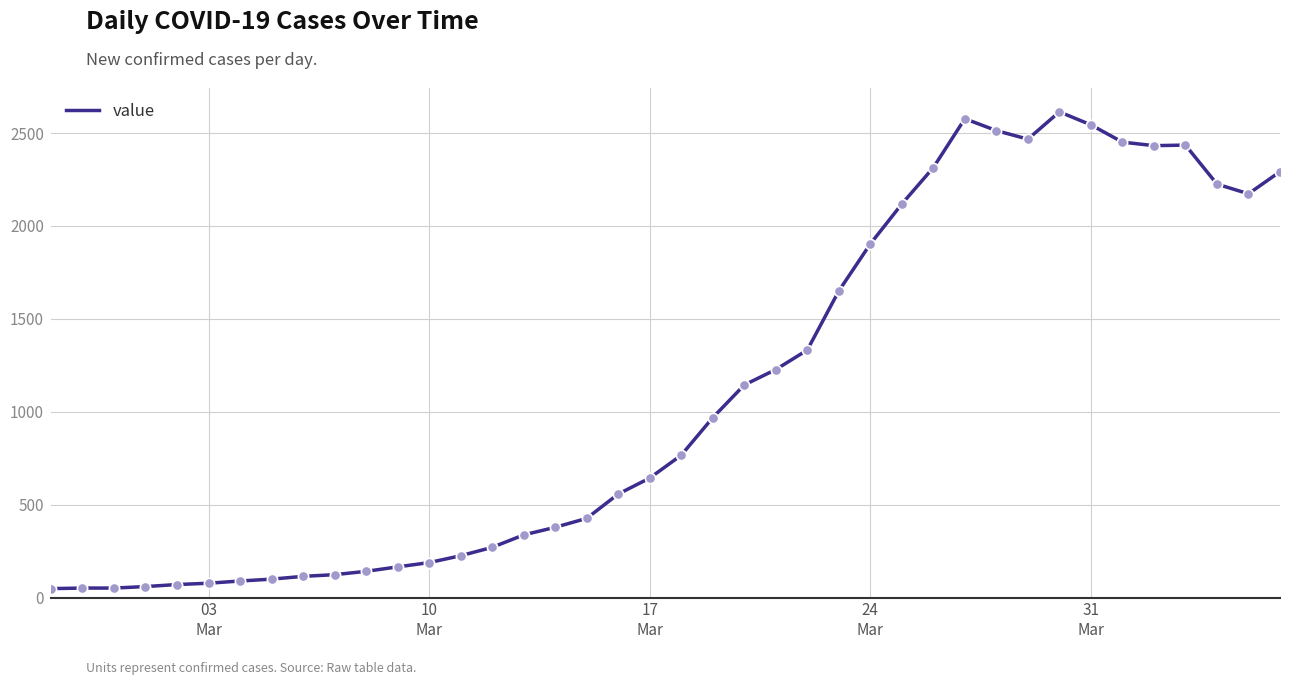

What is the difference between the maximum and minimum values?

2566